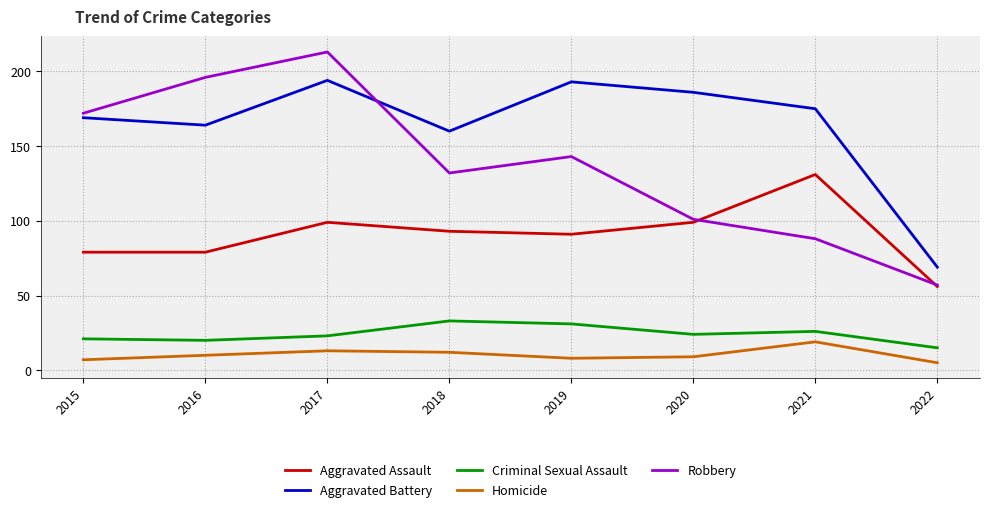

Reading left to right, extract all data points from this chart.

Aggravated Assault: 79	79	99	93	91	99	131	56
Aggravated Battery: 169	164	194	160	193	186	175	69
Criminal Sexual Assault: 21	20	23	33	31	24	26	15
Homicide: 7	10	13	12	8	9	19	5
Robbery: 172	196	213	132	143	101	88	57